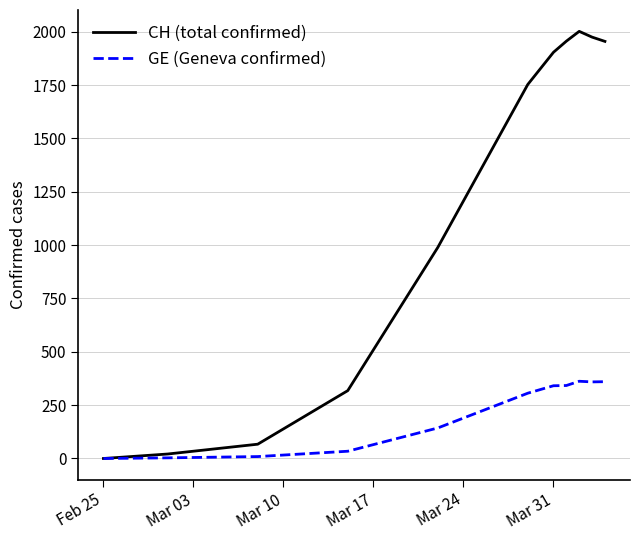

Does the chart display data point markers on the line(s)?

No